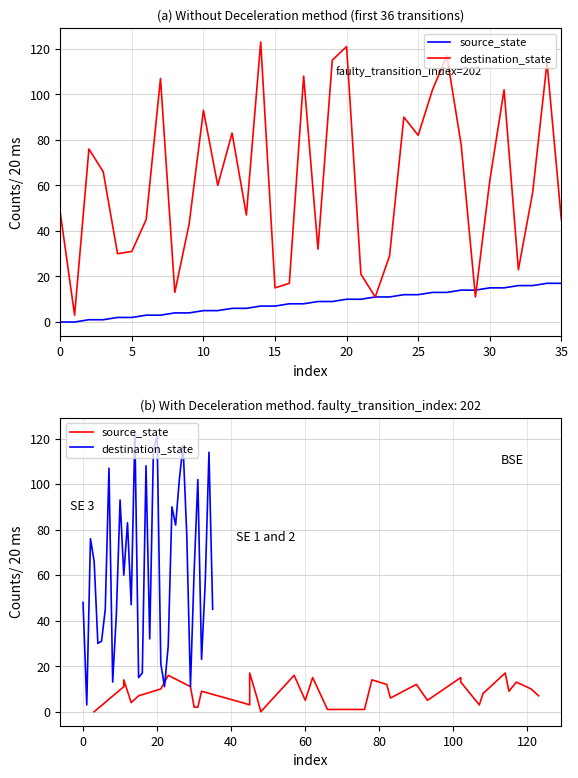

What is the sum of the destination_state values at 12 and 30?

145